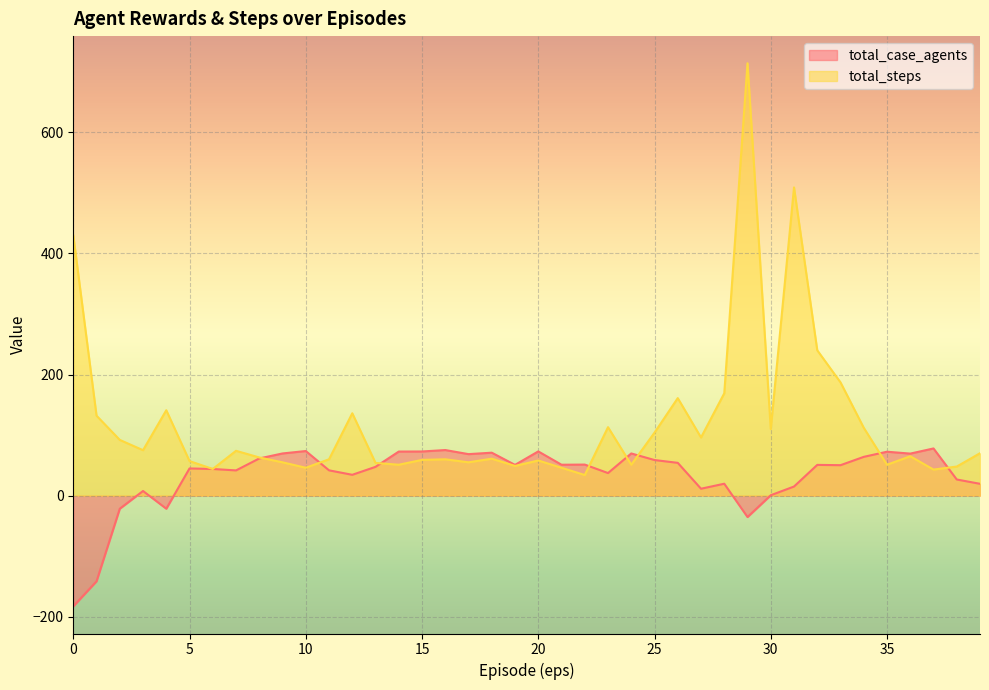

At 6, list the series in order from smallest to largest.

total_case_agents, total_steps